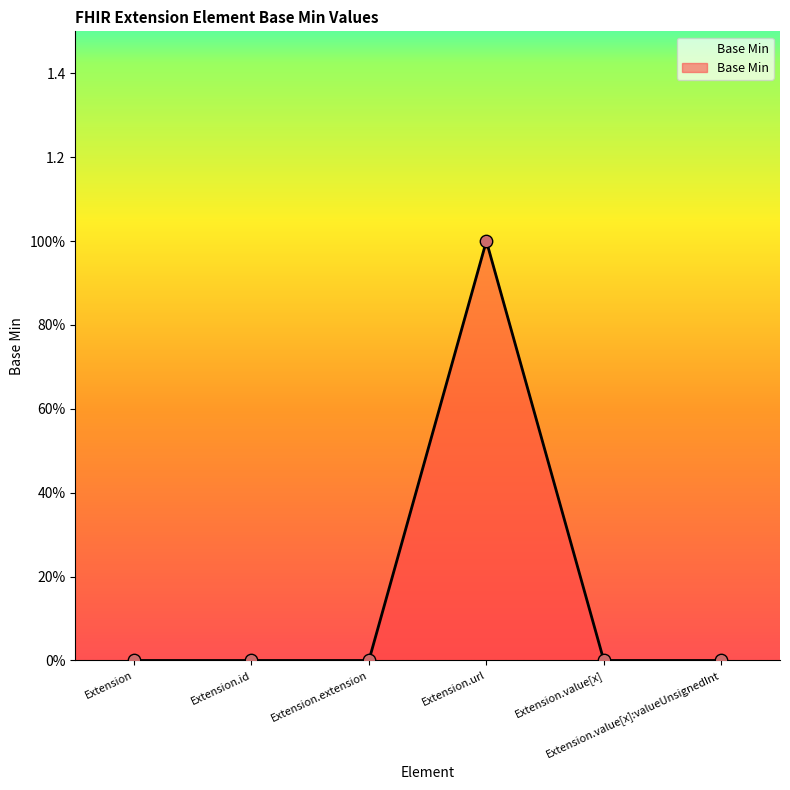

Which has a higher value, Extension or Extension.id?

Extension